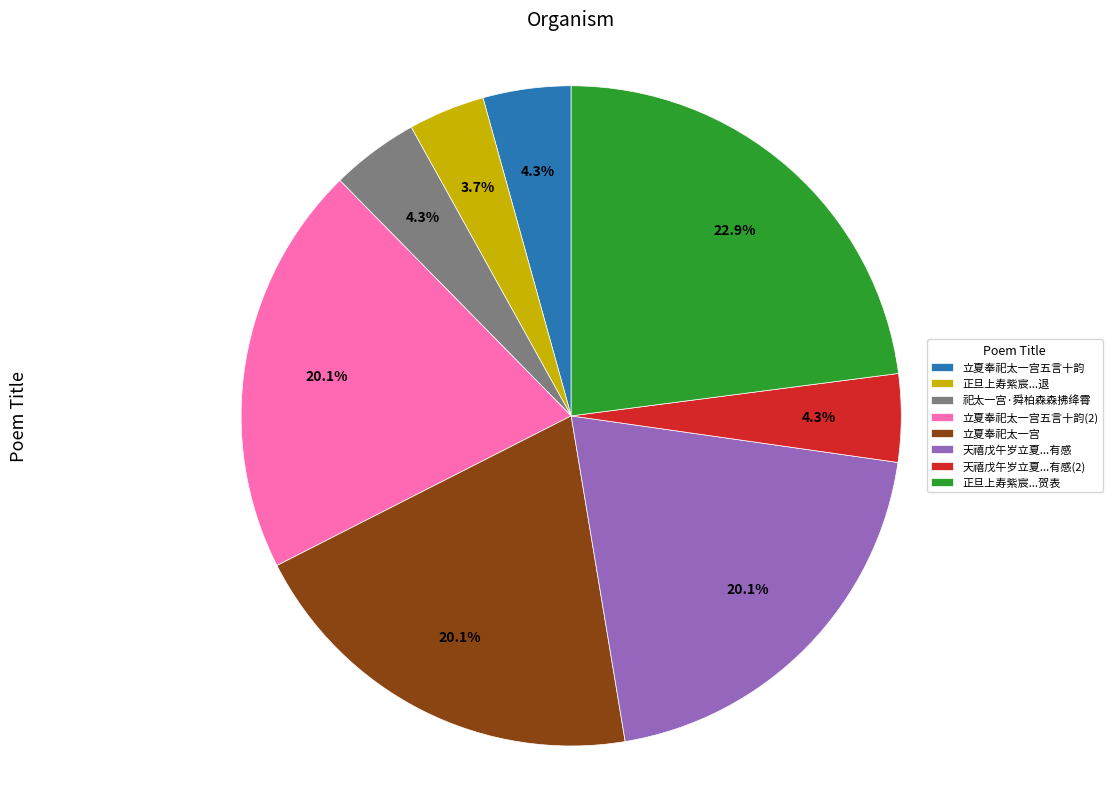

Does any single category account for the majority?

No